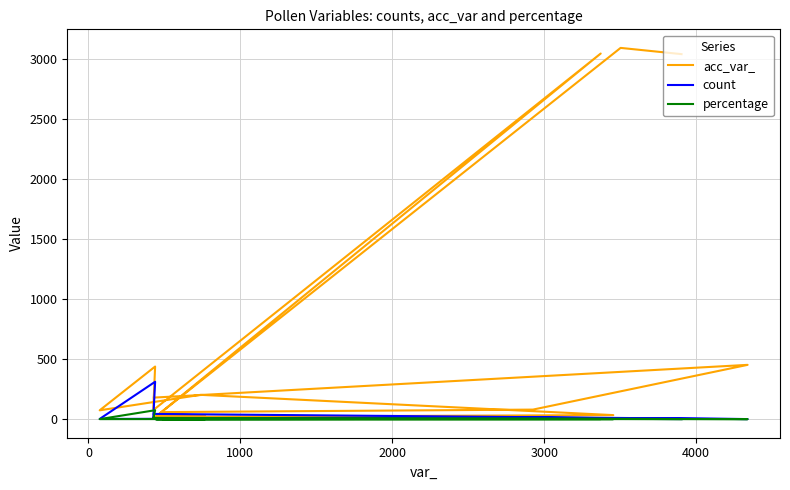

True or false: percentage and acc_var_ intersect in this chart.

False